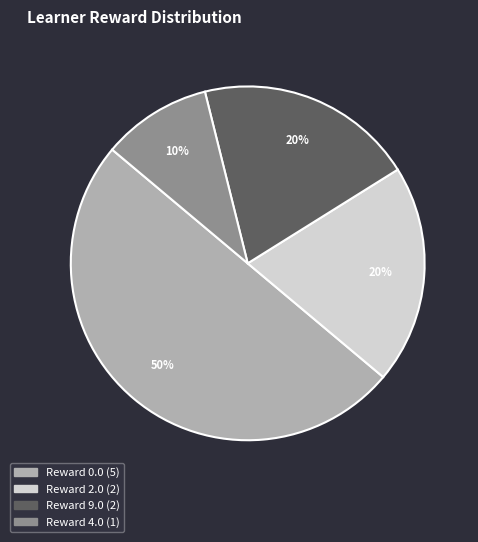

To the nearest percent, what is the difference between the largest and smallest slice percentages?

40%